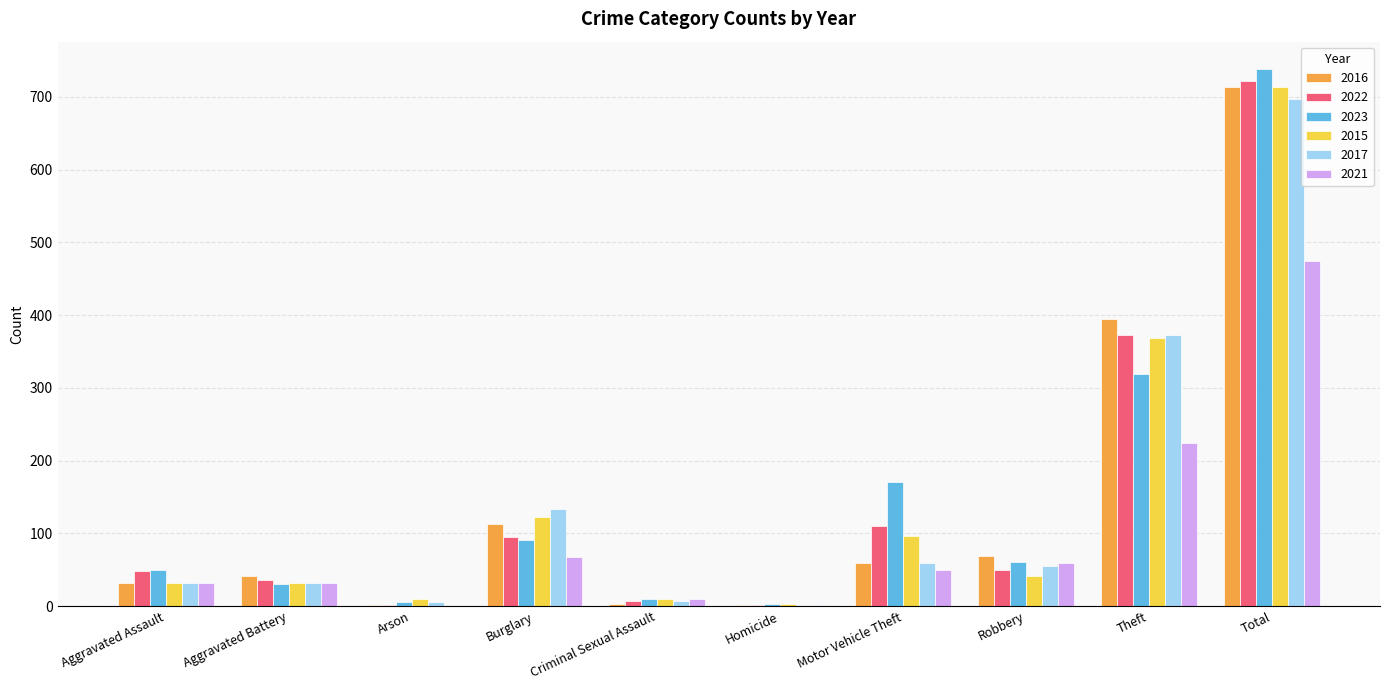

At which category is the sum across all series the highest?

Total